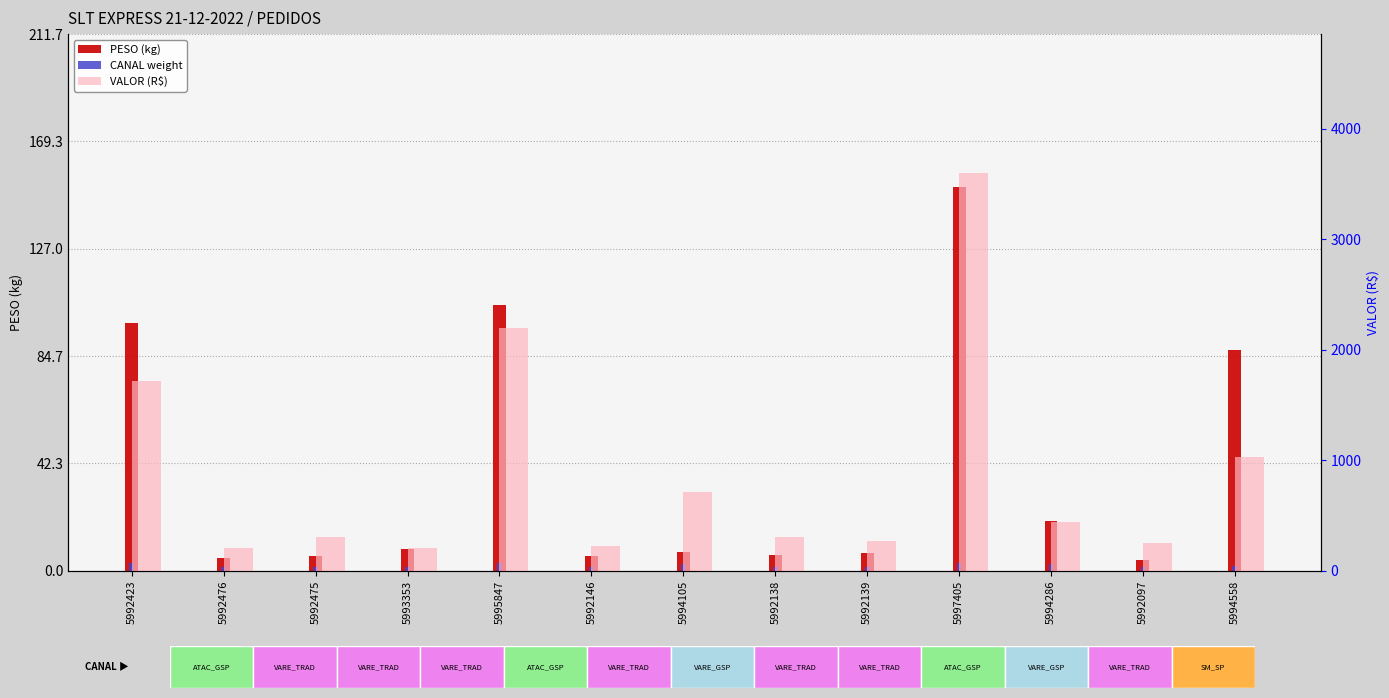

What is the spread (max minus min) of values at 5992423?

1714.8